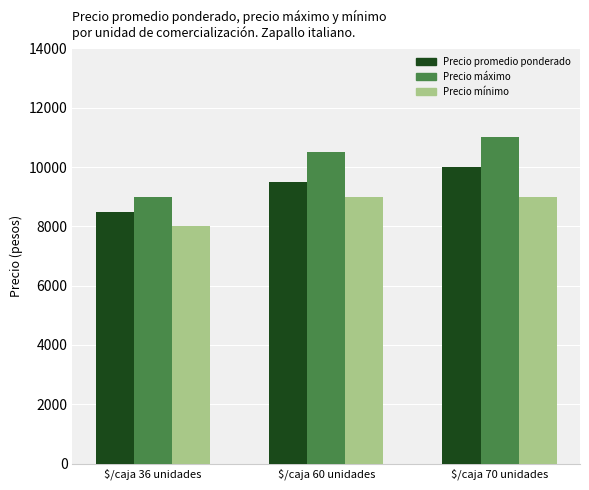

What is the difference between the highest and lowest values at $/caja 36 unidades?

1000